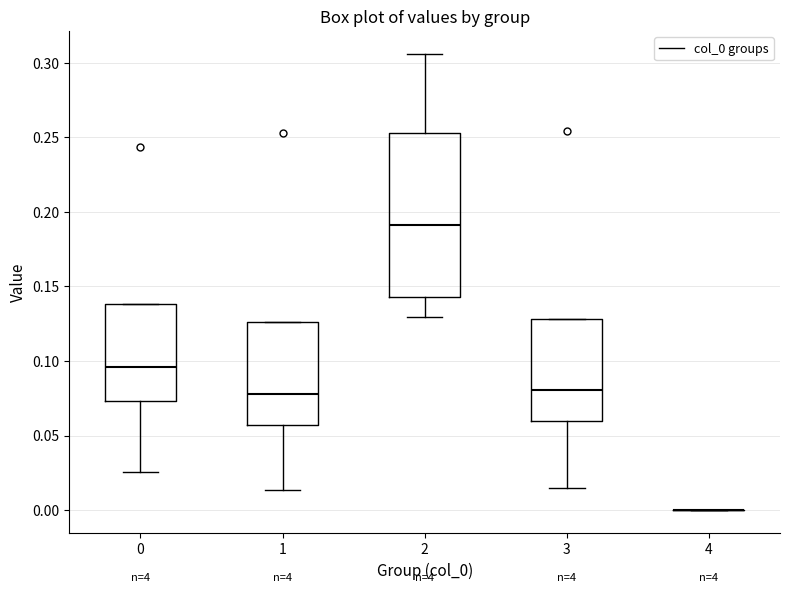

Comparing the boxes themselves (not the whiskers), which one is the tallest?

2